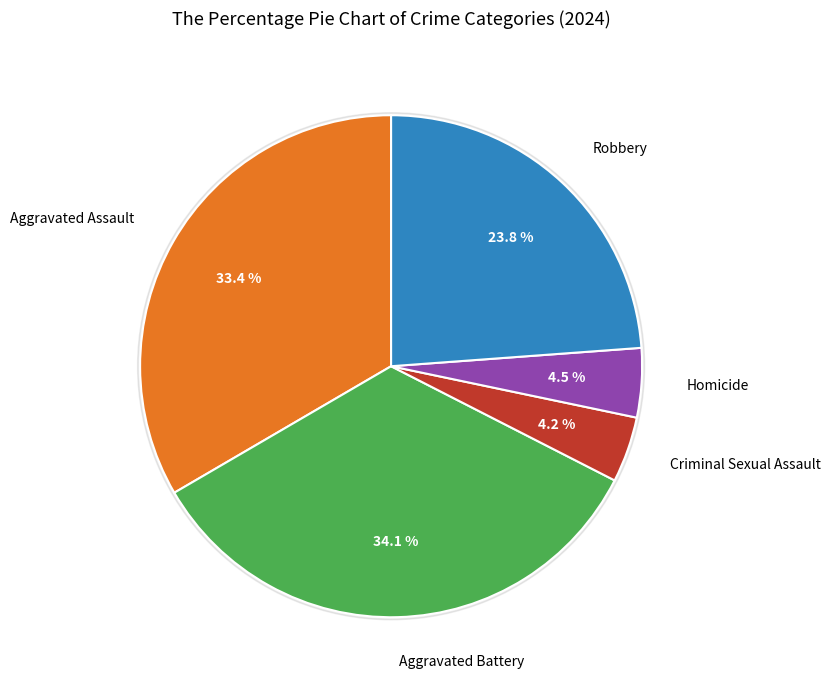

Rank the categories by value from lowest to highest.

Criminal Sexual Assault, Homicide, Robbery, Aggravated Assault, Aggravated Battery